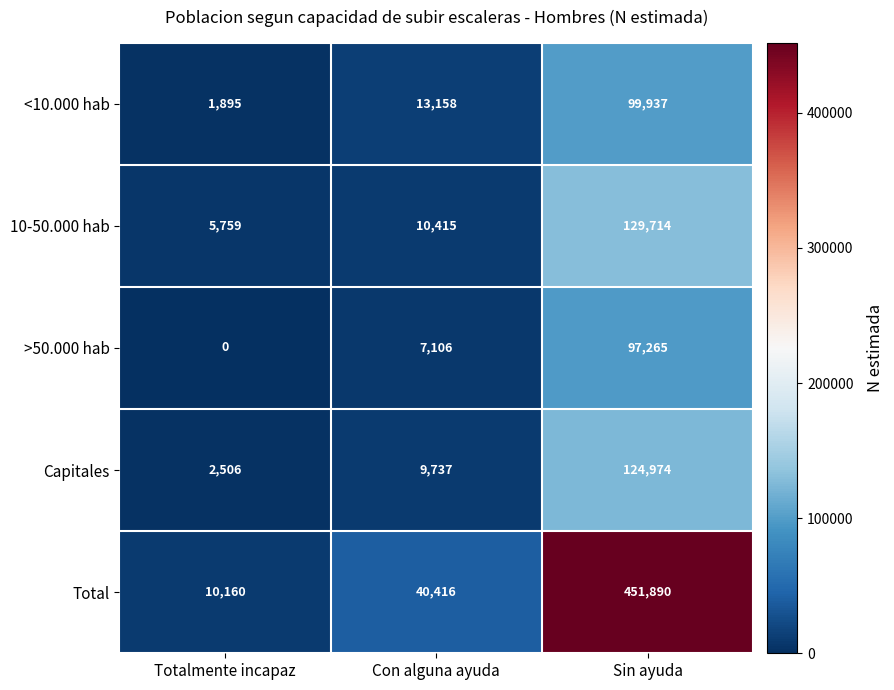

What is the sum of all Total values?

502466